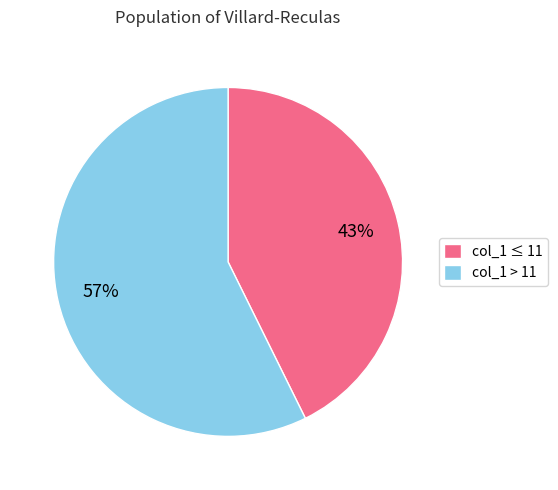

To the nearest percent, what is the average slice percentage?

50%